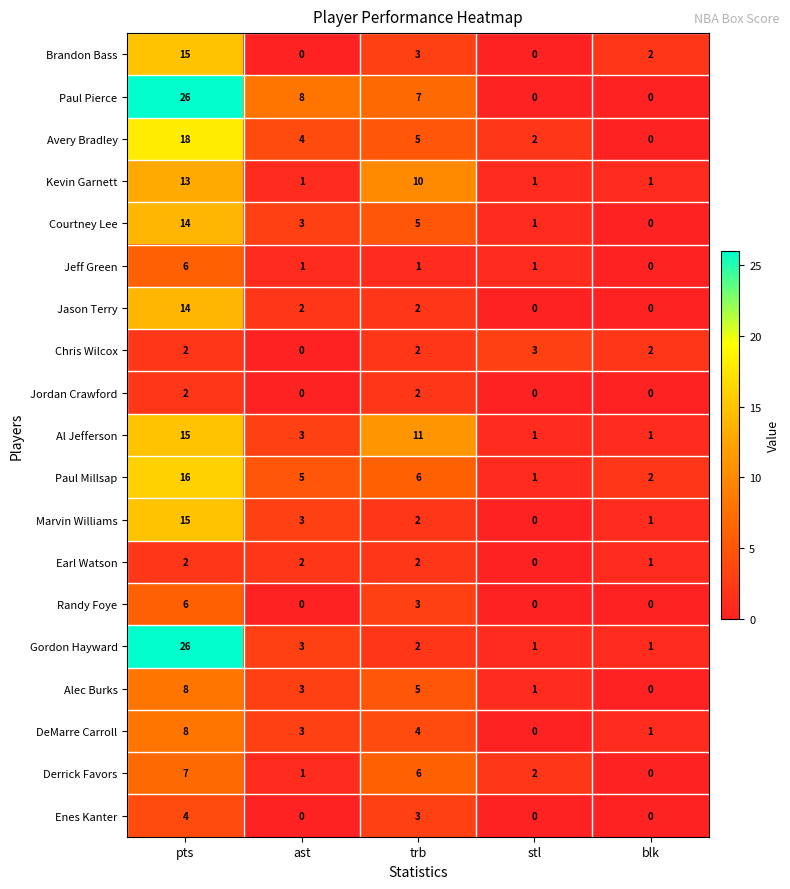

Count the number of data series in this chart.

19